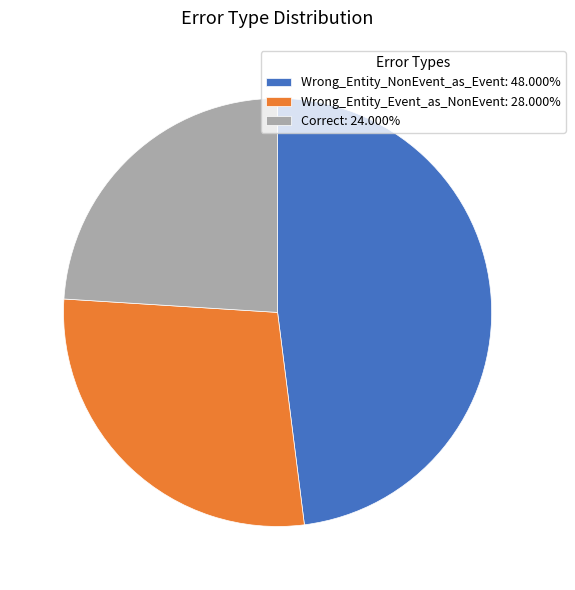

Which category has the biggest portion of the pie?

Wrong_Entity_NonEvent_as_Event